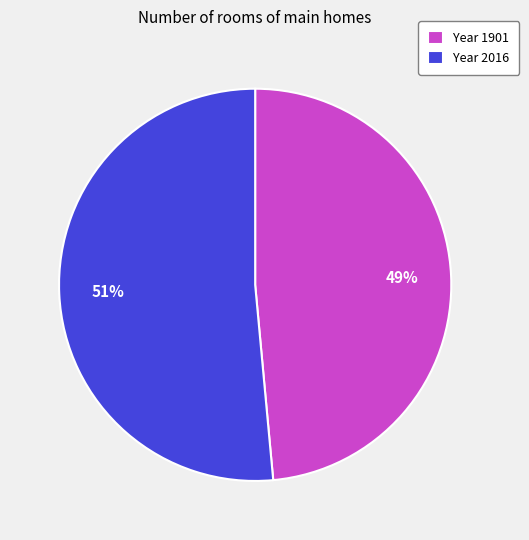

Rank the categories by value from lowest to highest.

Year 1901, Year 2016